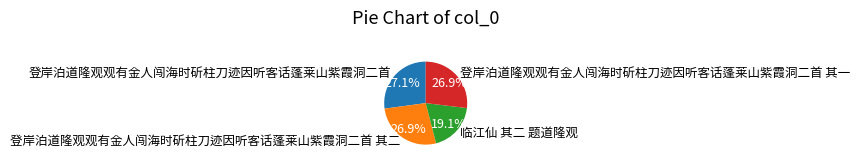

How many segments does this pie chart have?

4